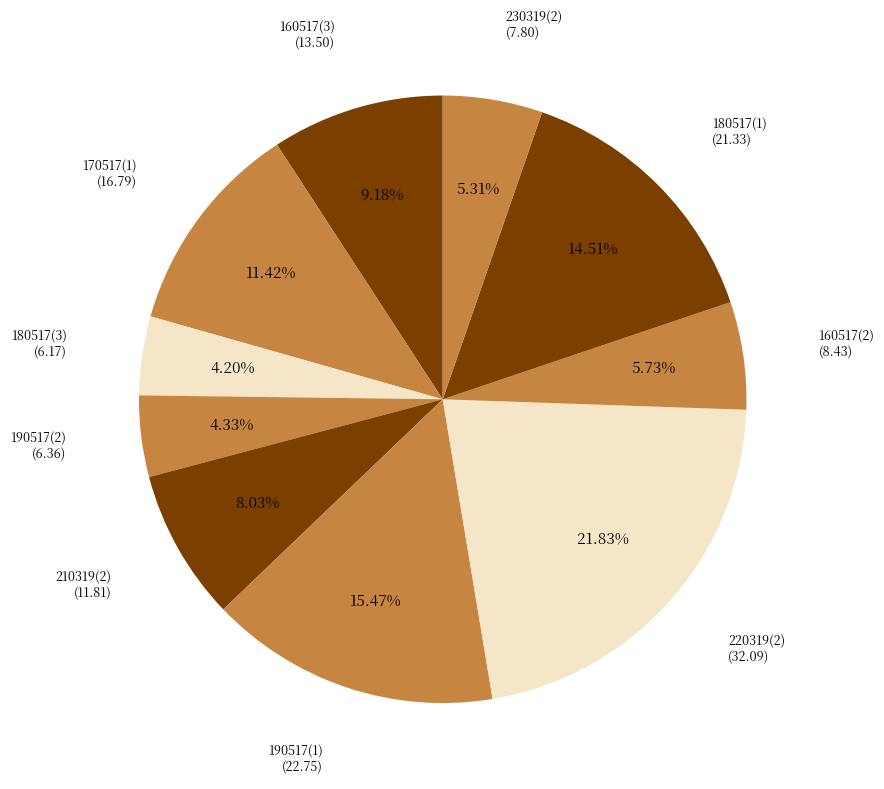

Does 210319(2) represent more than half of the total?

No